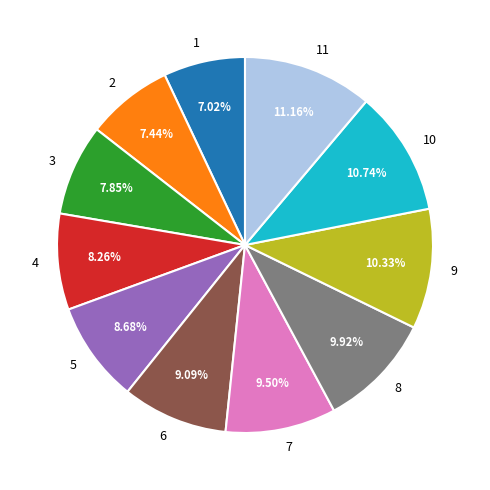

What portion of the pie excludes 3?

92.1%